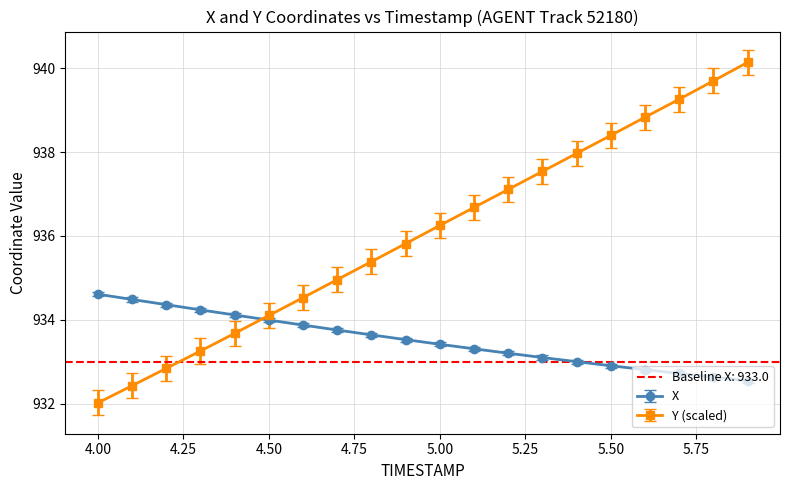

What is the difference between the highest and lowest values at 4.7?

1.2